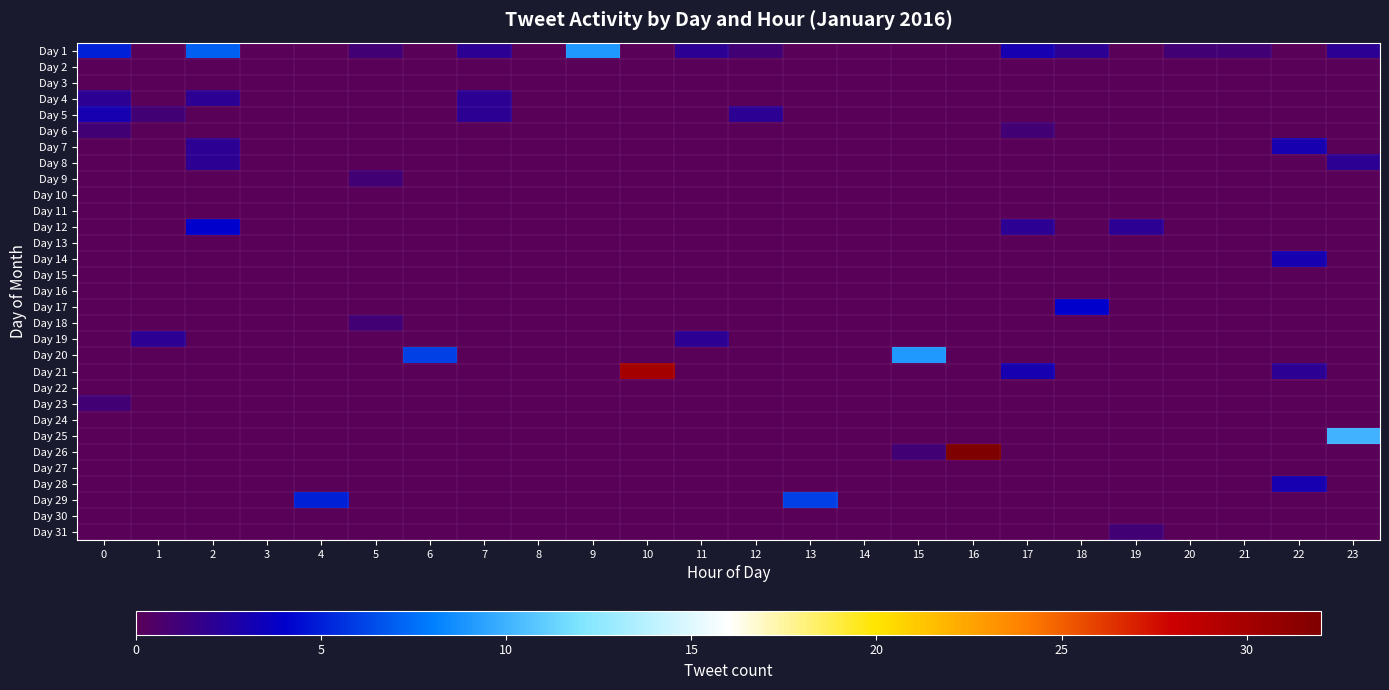

Which series changed the most between 3 and 16?

Day 26